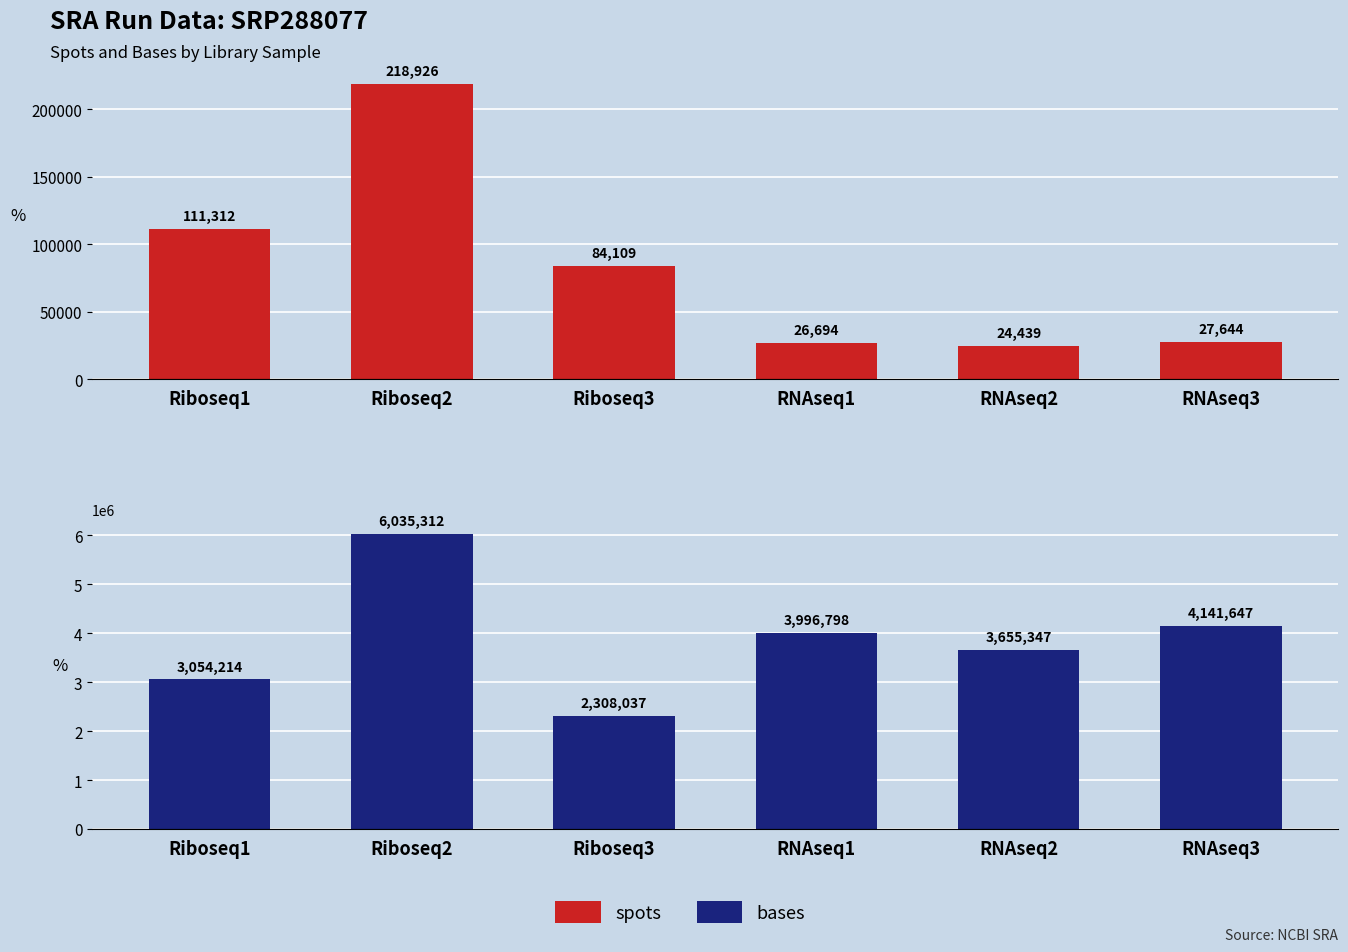

What is the label of the 3rd bar from the right?

RNAseq1